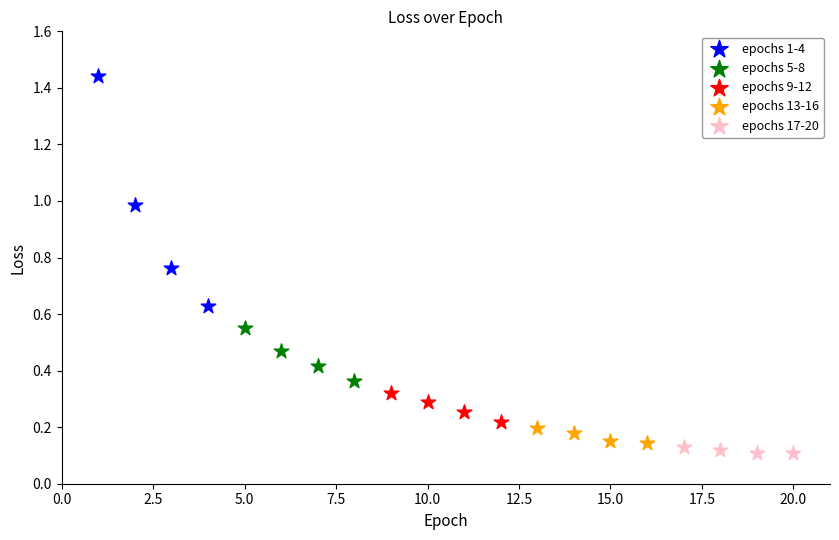

What are all the series names shown in the legend?

epochs 1-4, epochs 5-8, epochs 9-12, epochs 13-16, epochs 17-20